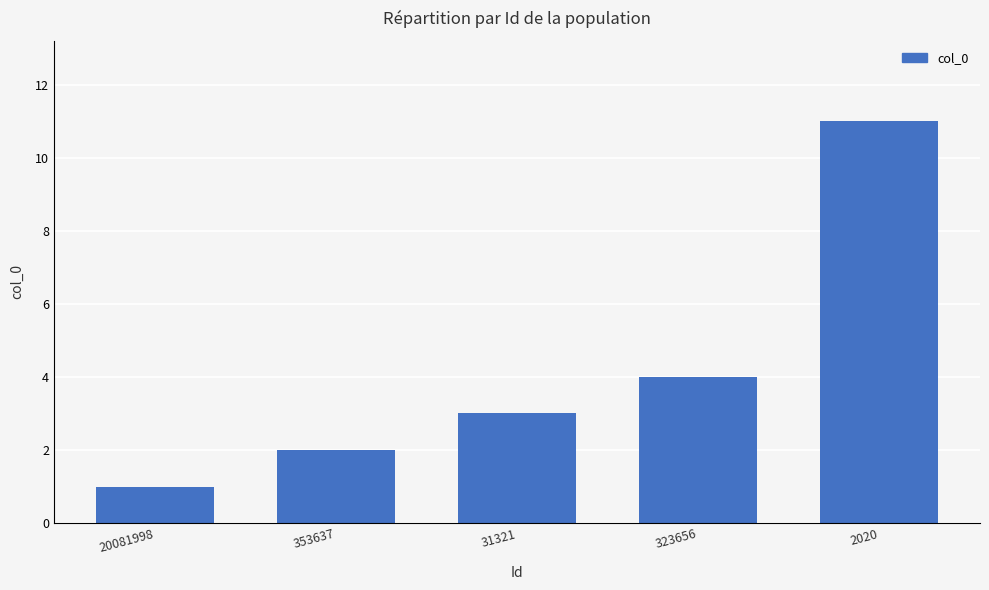

How many values are between 2 and 4?

3